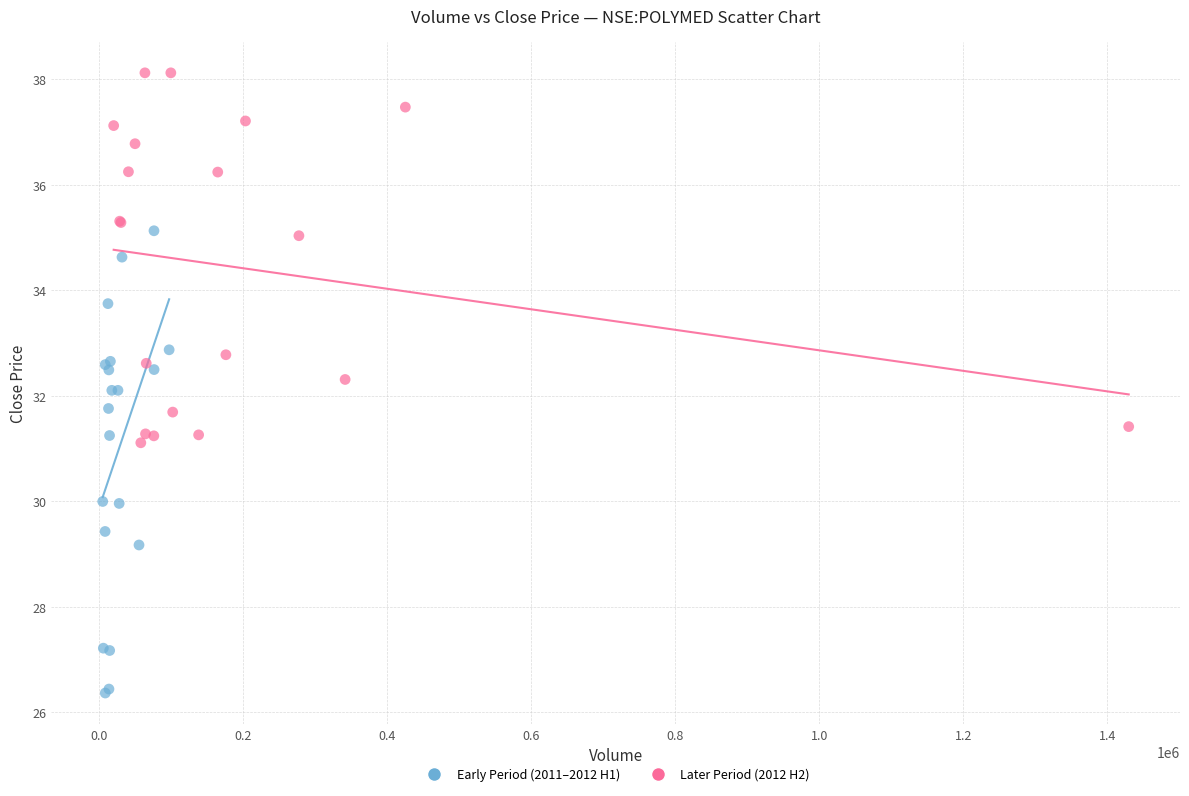

Which series contains the highest Y value?

Later Period (2012 H2)